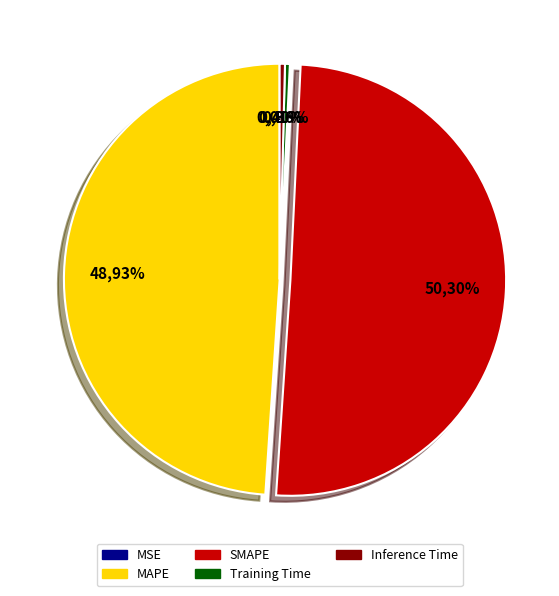

True or false: SMAPE accounts for 60% of the total.

False